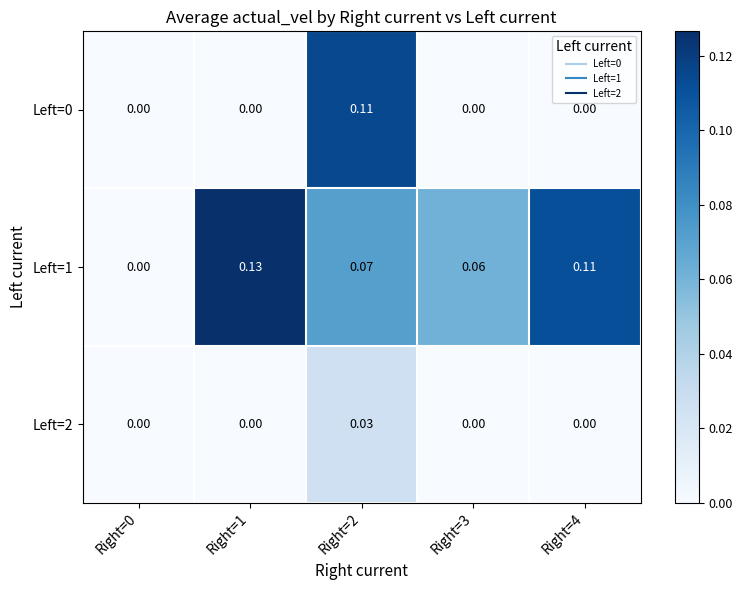

Between Right=3 and Right=1, which is larger?

Right=3